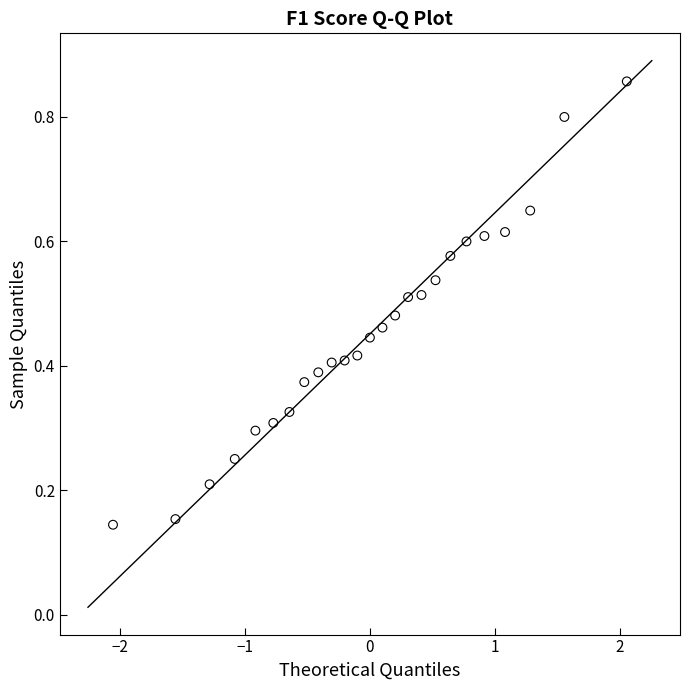

What is the range of Y values (max minus min)?

0.7